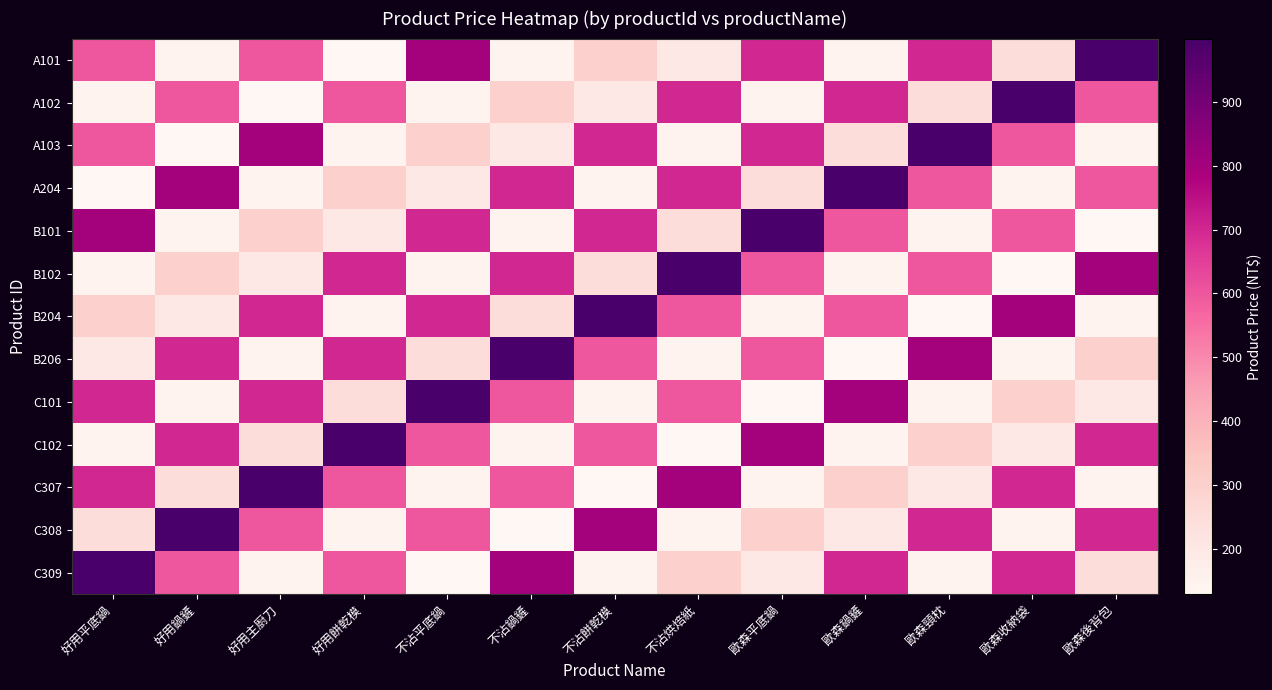

What is the difference between the highest and lowest values at 歐森後背包?

870